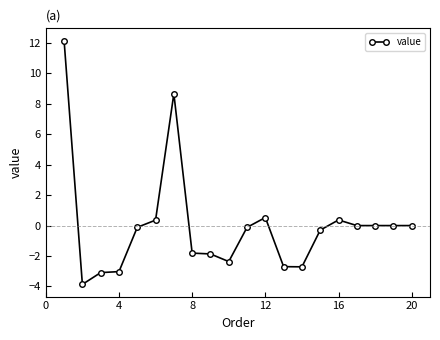

What is the greatest value displayed?

12.2